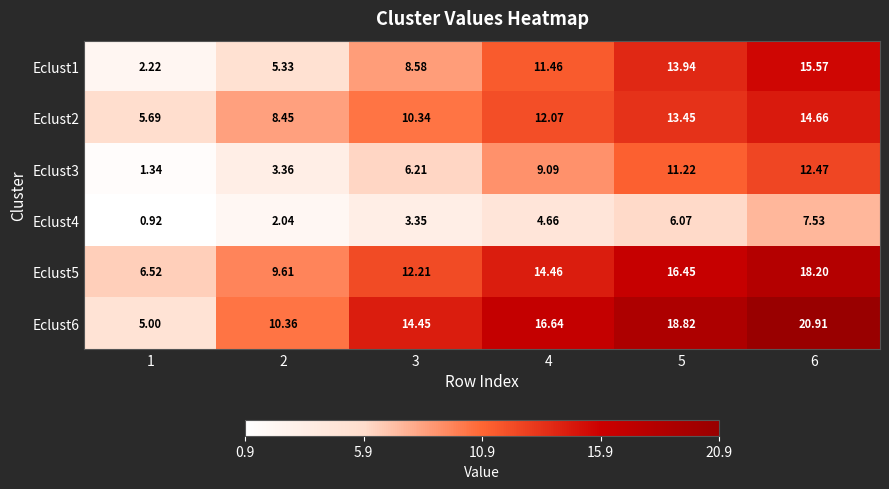

Is the value of Eclust3 at 1 greater than the value of Eclust4 at 3?

No